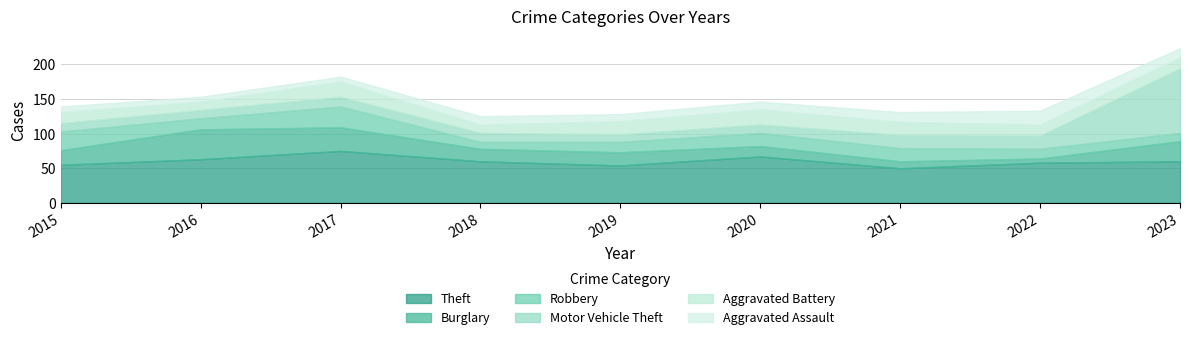

What is the value of the Theft point at the 9th from the left?

60